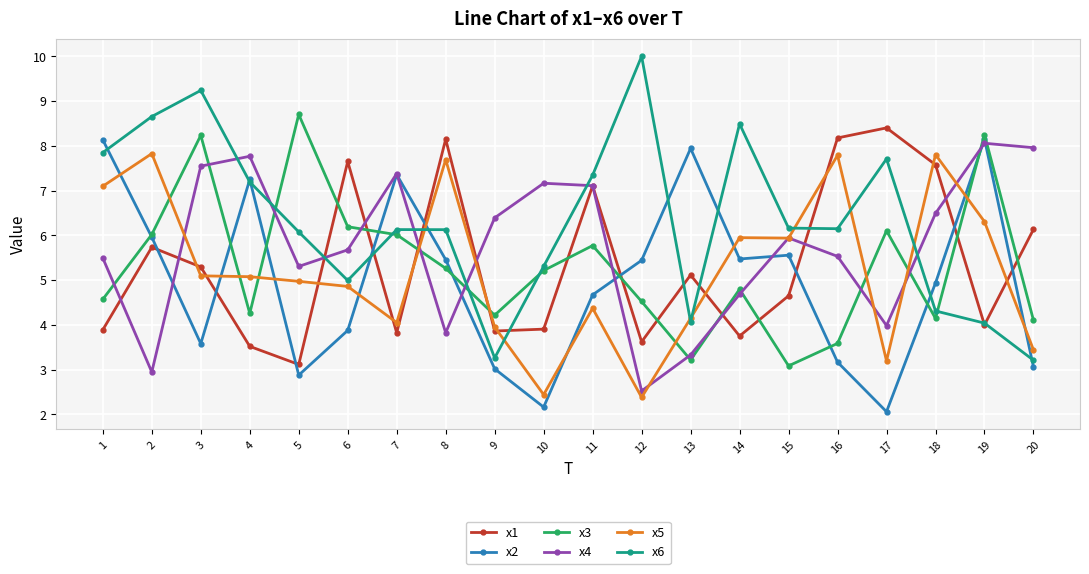

Read the x3 value at 9.

4.2